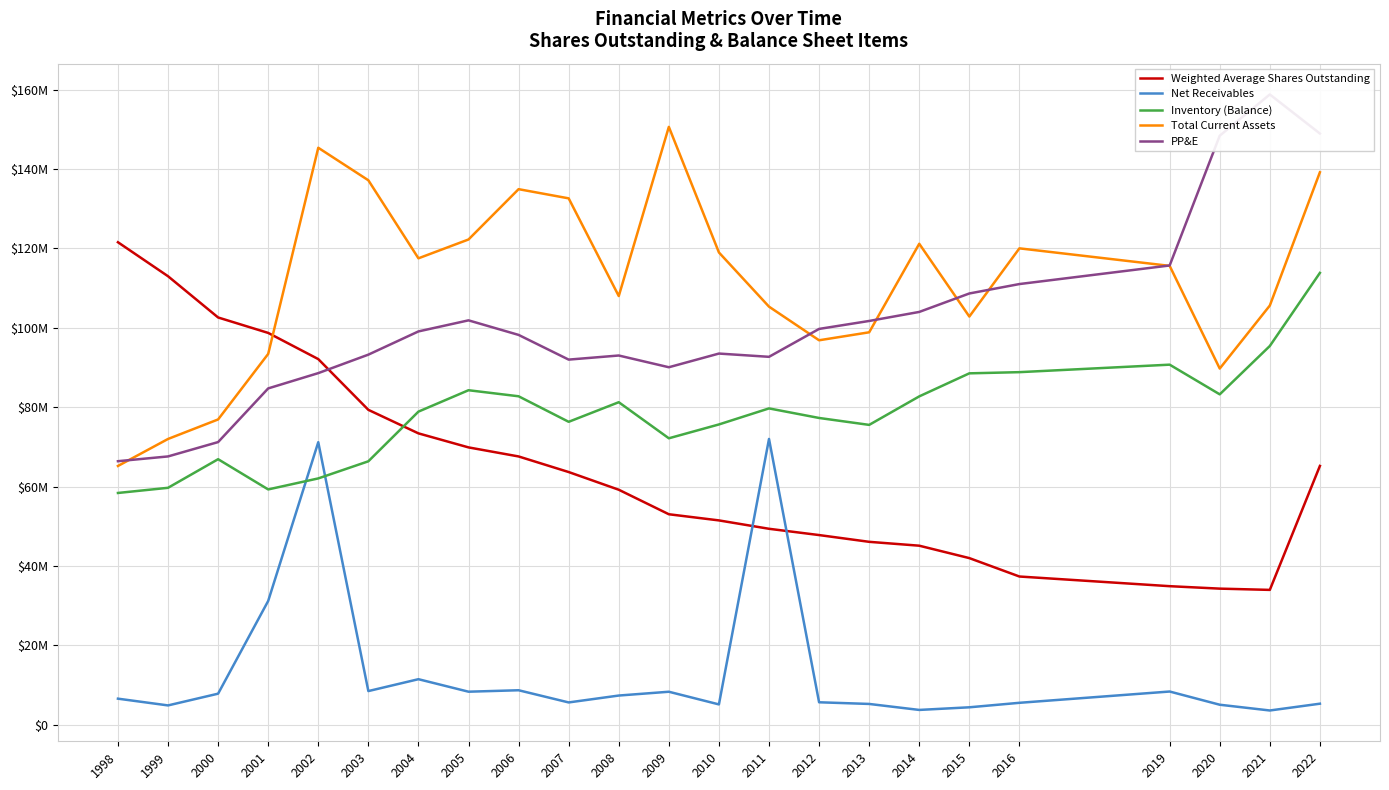

What is the difference between the highest and lowest values at 2021?

155127000